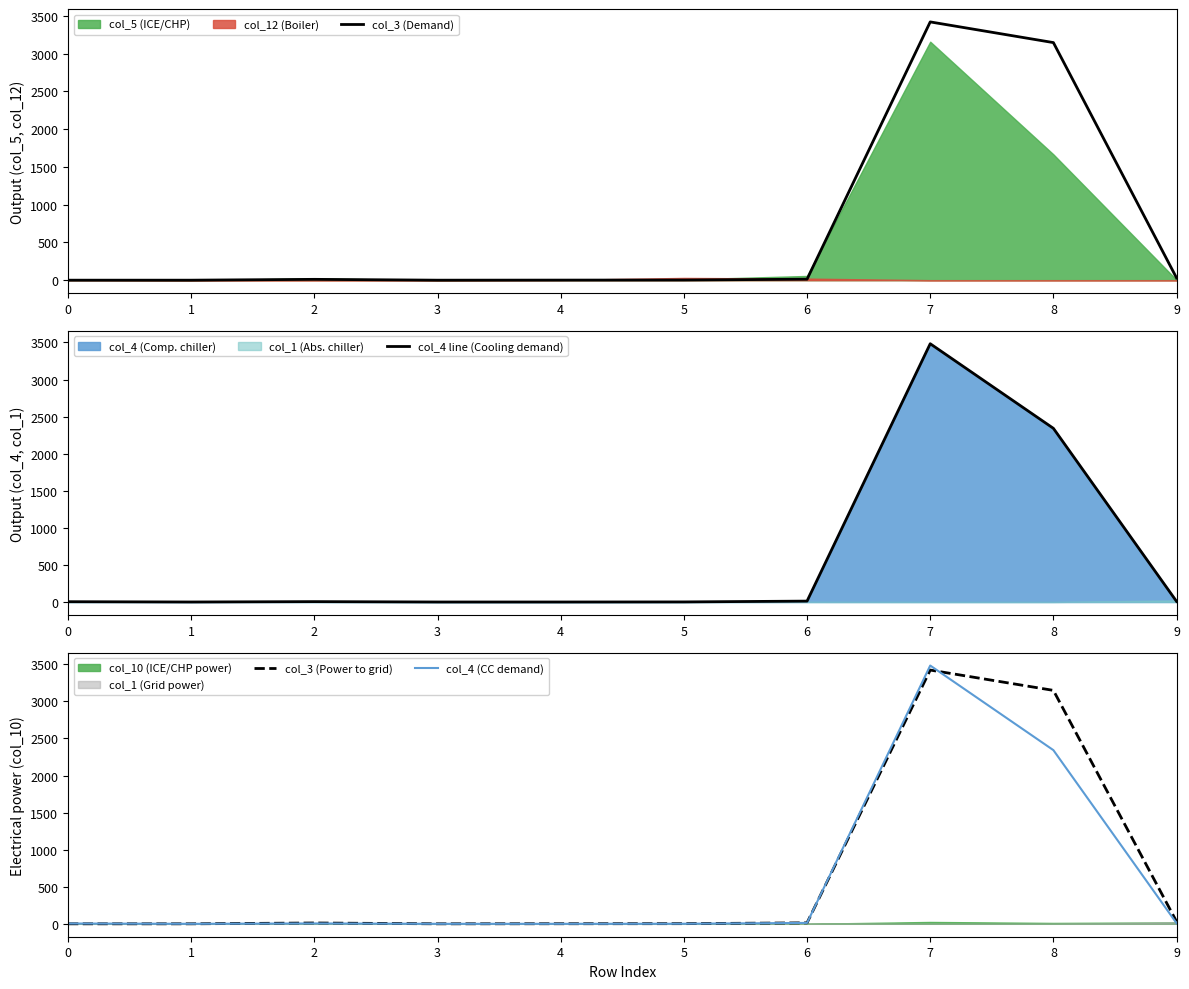

Is it true that col_3 (Demand) equals 998 at 8?

False